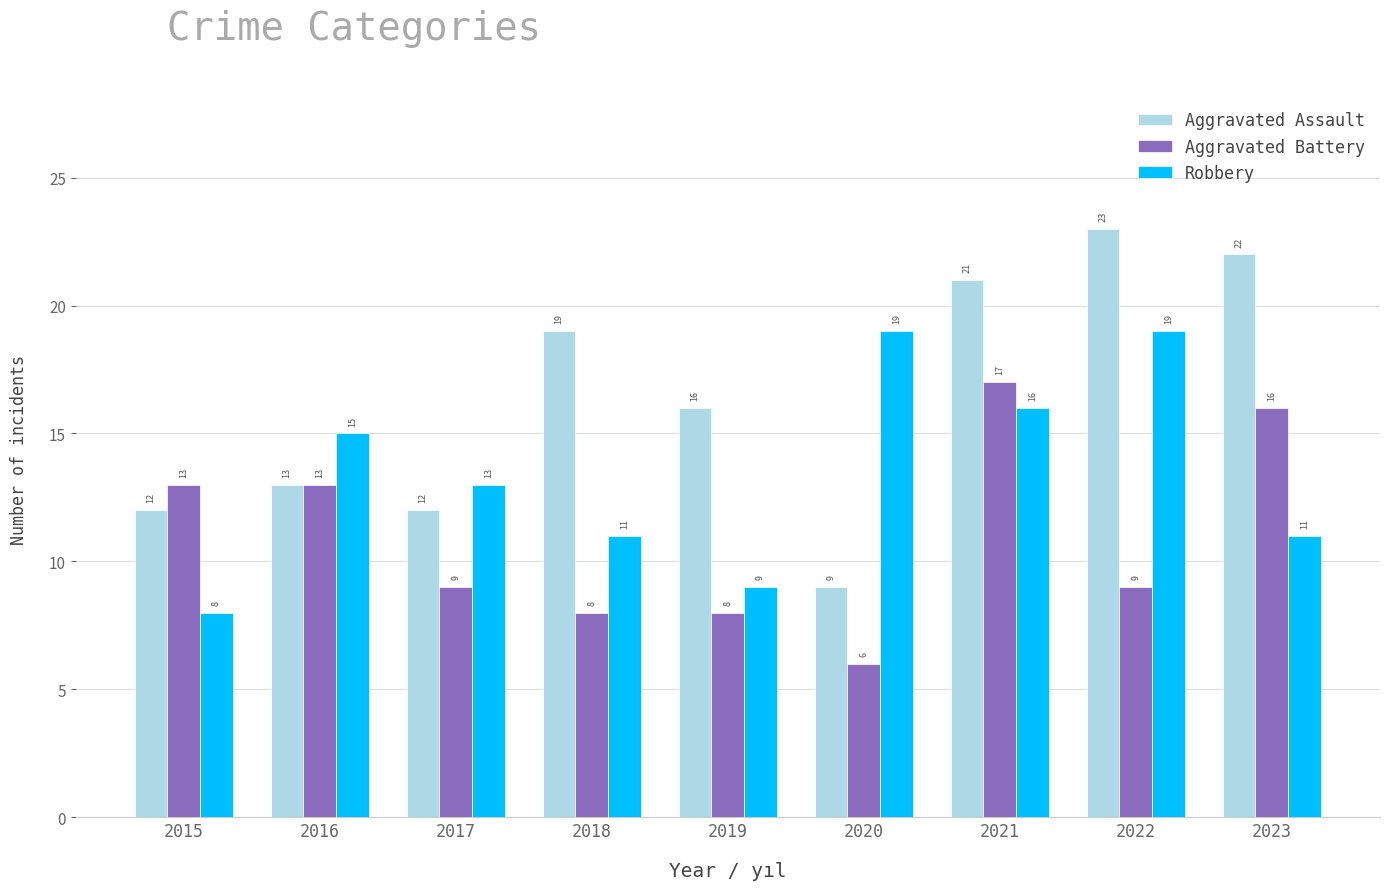

How many groups of bars are there?

9